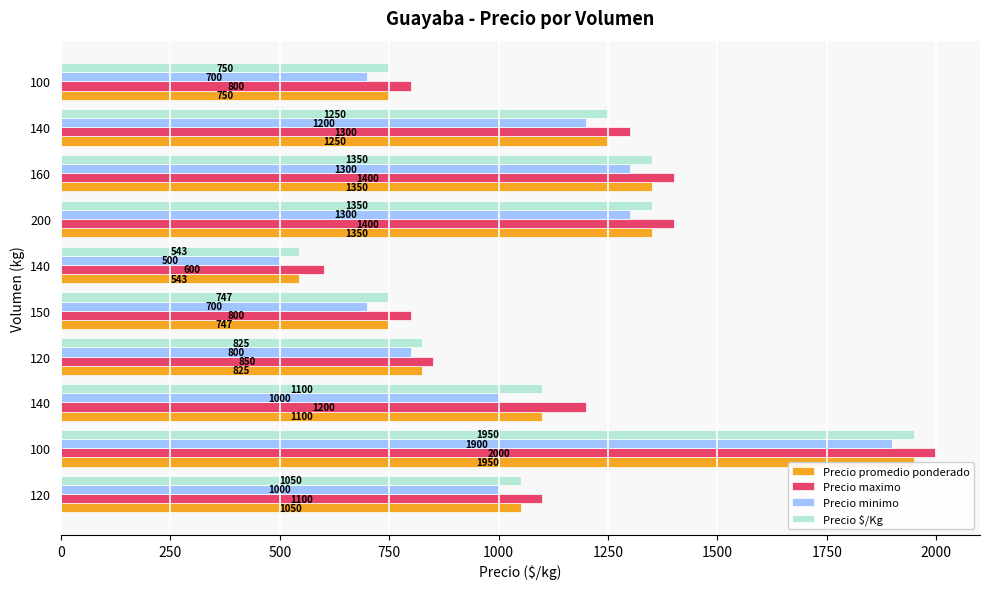

What are all the series names shown in the legend?

Precio promedio ponderado, Precio maximo, Precio minimo, Precio $/Kg